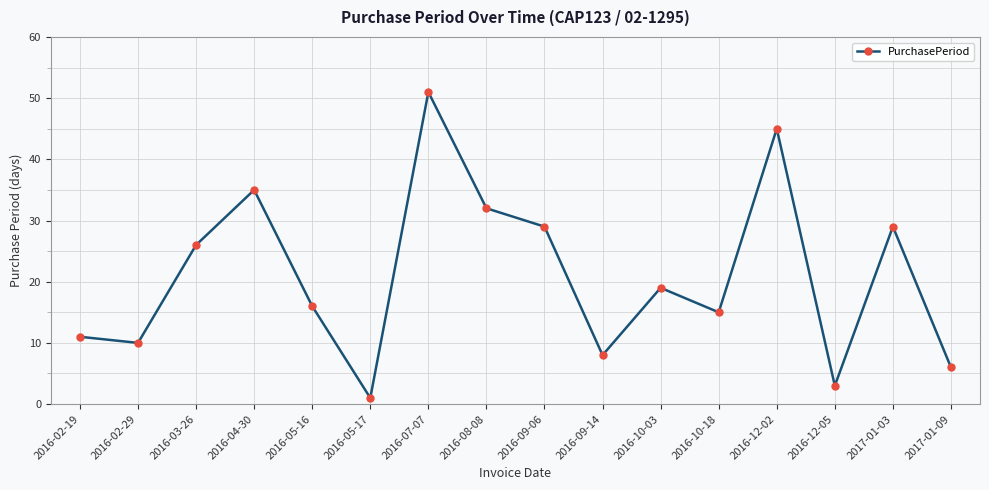

Approximately how many times larger is the value at 2016-05-16 compared to 2016-12-05?

5.3